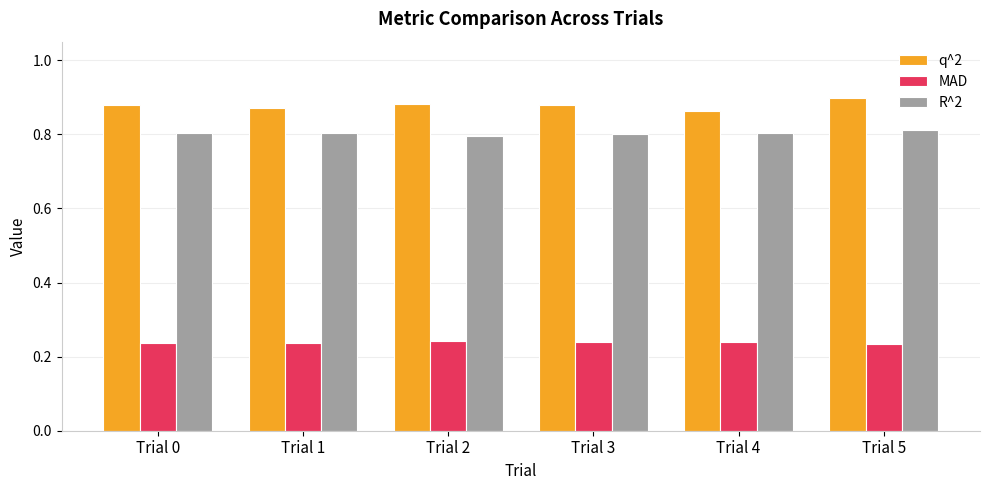

At how many categories does at least one series exceed 0?

6